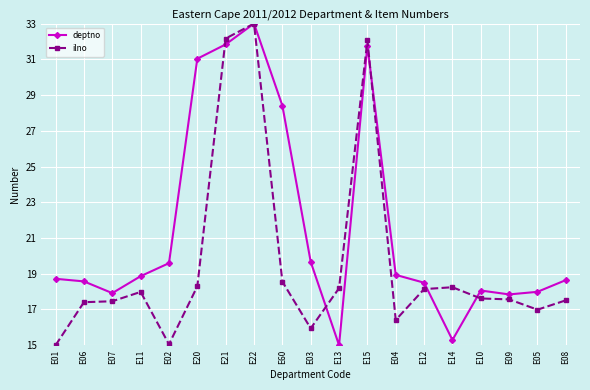

Rank the series at E11 from highest to lowest value.

deptno, ilno